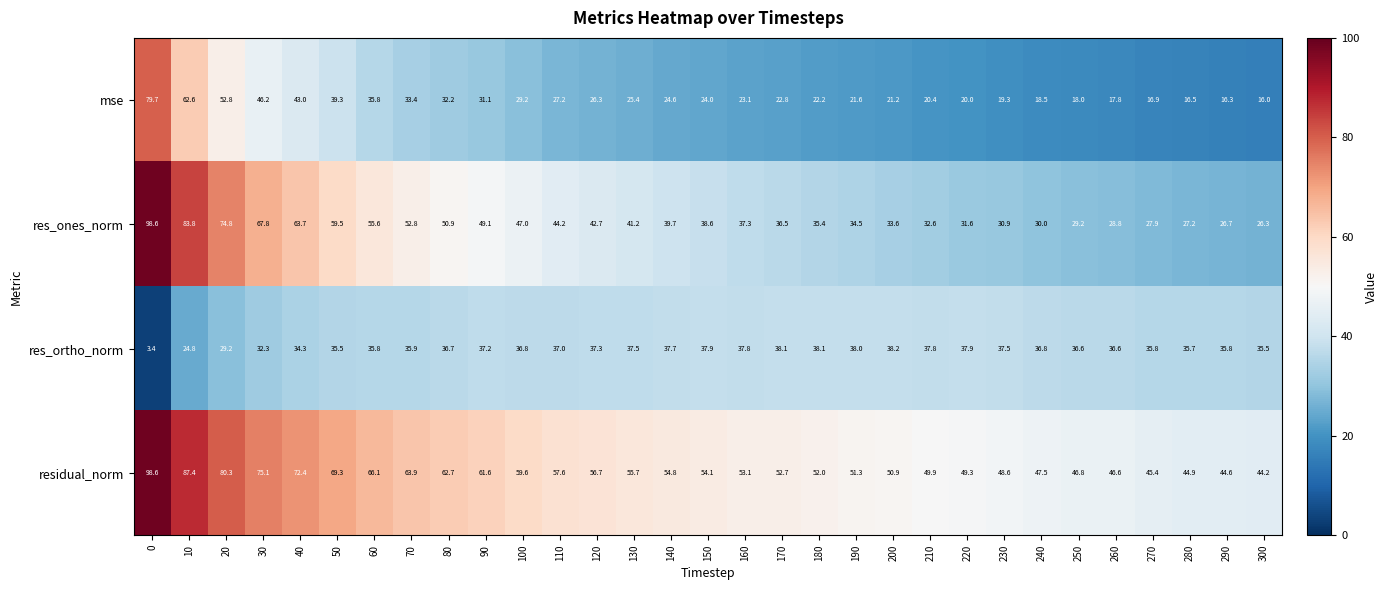

Which series has the largest range (max minus min)?

res_ones_norm